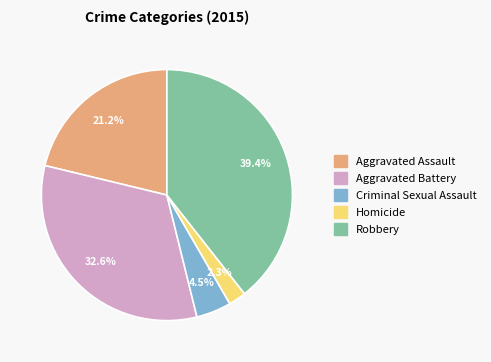

Is there a majority slice in this chart?

No